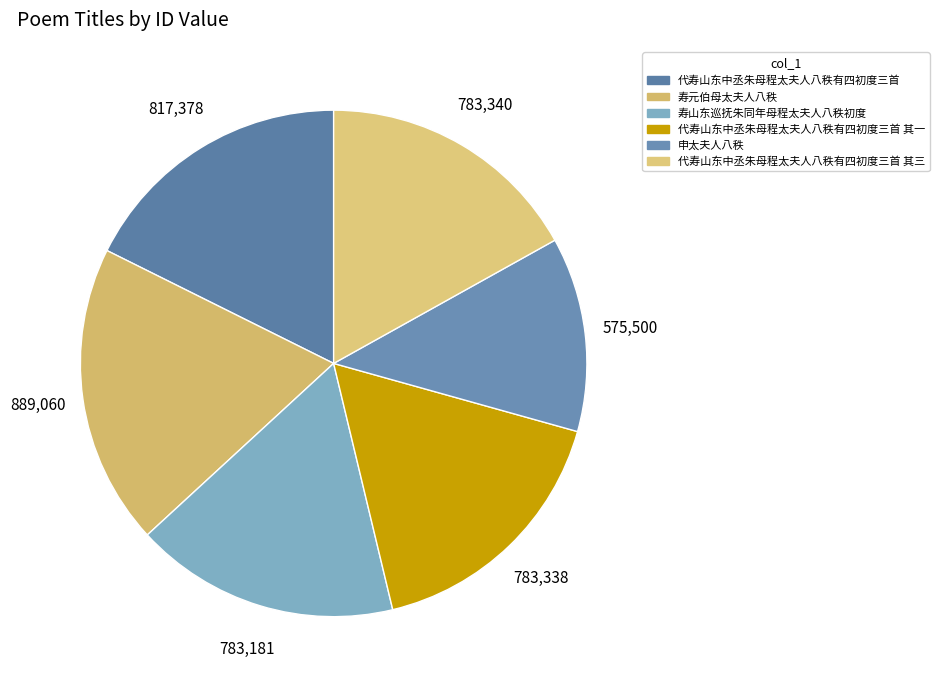

What is the smallest slice in the pie chart?

申太夫人八秩